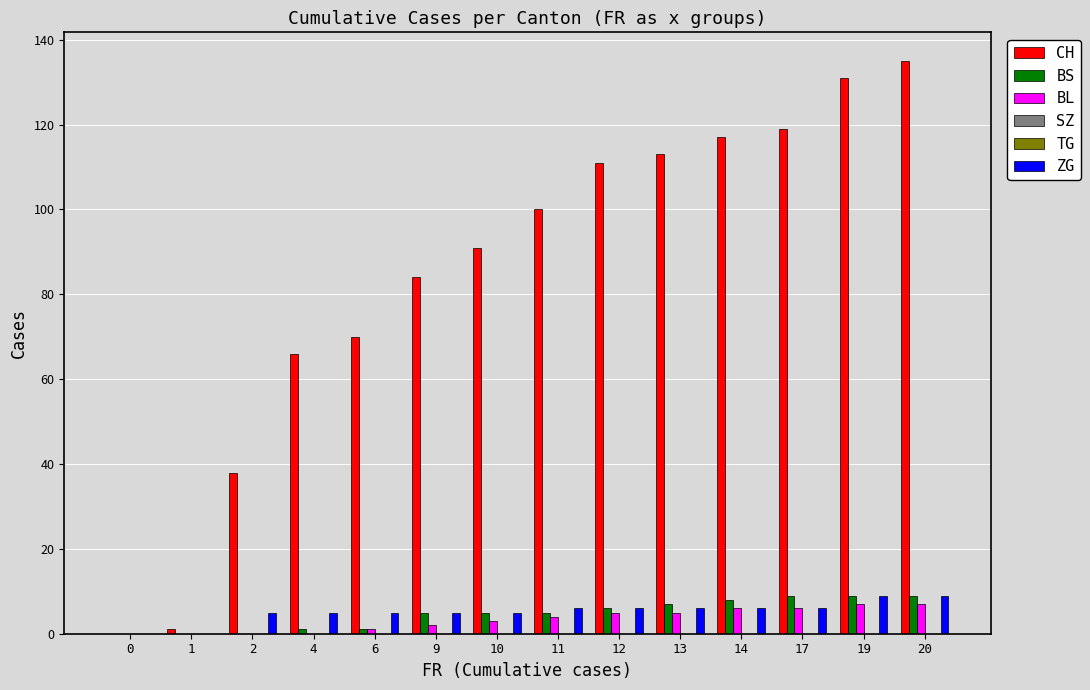

Which series changed the most between 13 and 19?

CH